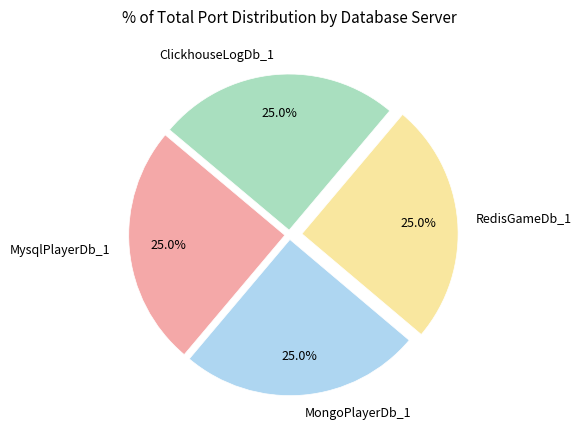

Combined, what portion of the pie is ClickhouseLogDb_1 and MysqlPlayerDb_1?

50.0%